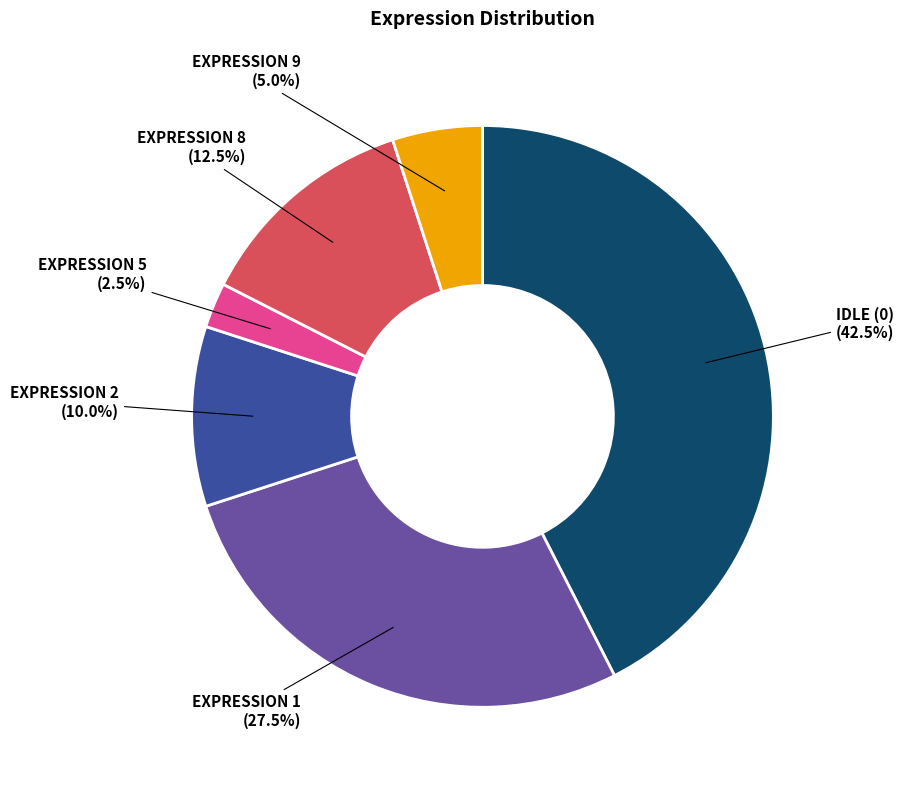

Is there any slice that represents more than half of the pie?

No